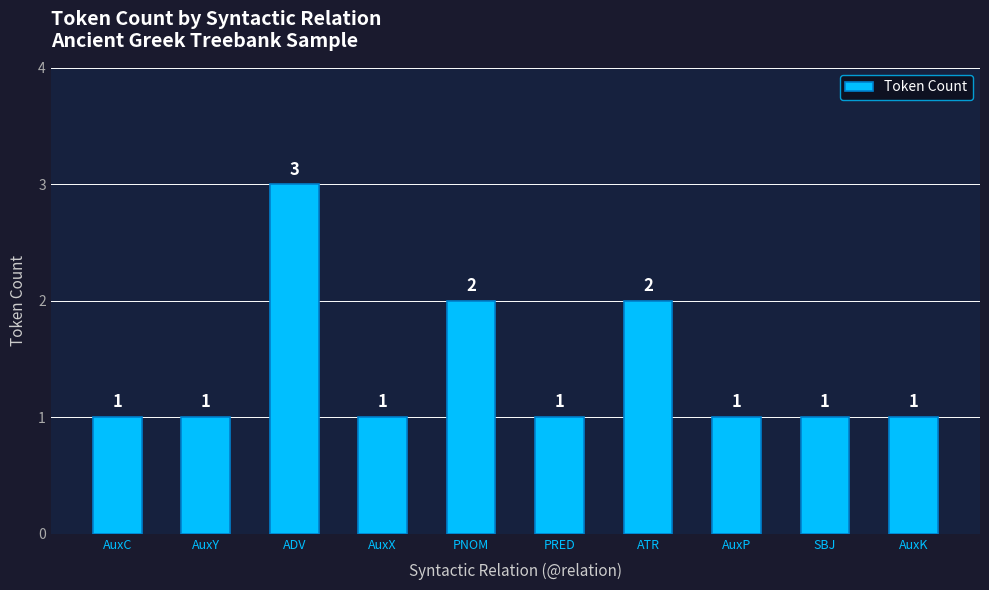

What is the value of the 4th bar from the left?

1